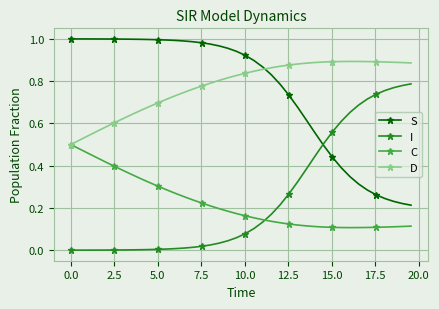

What are all the series names shown in the legend?

S, I, C, D